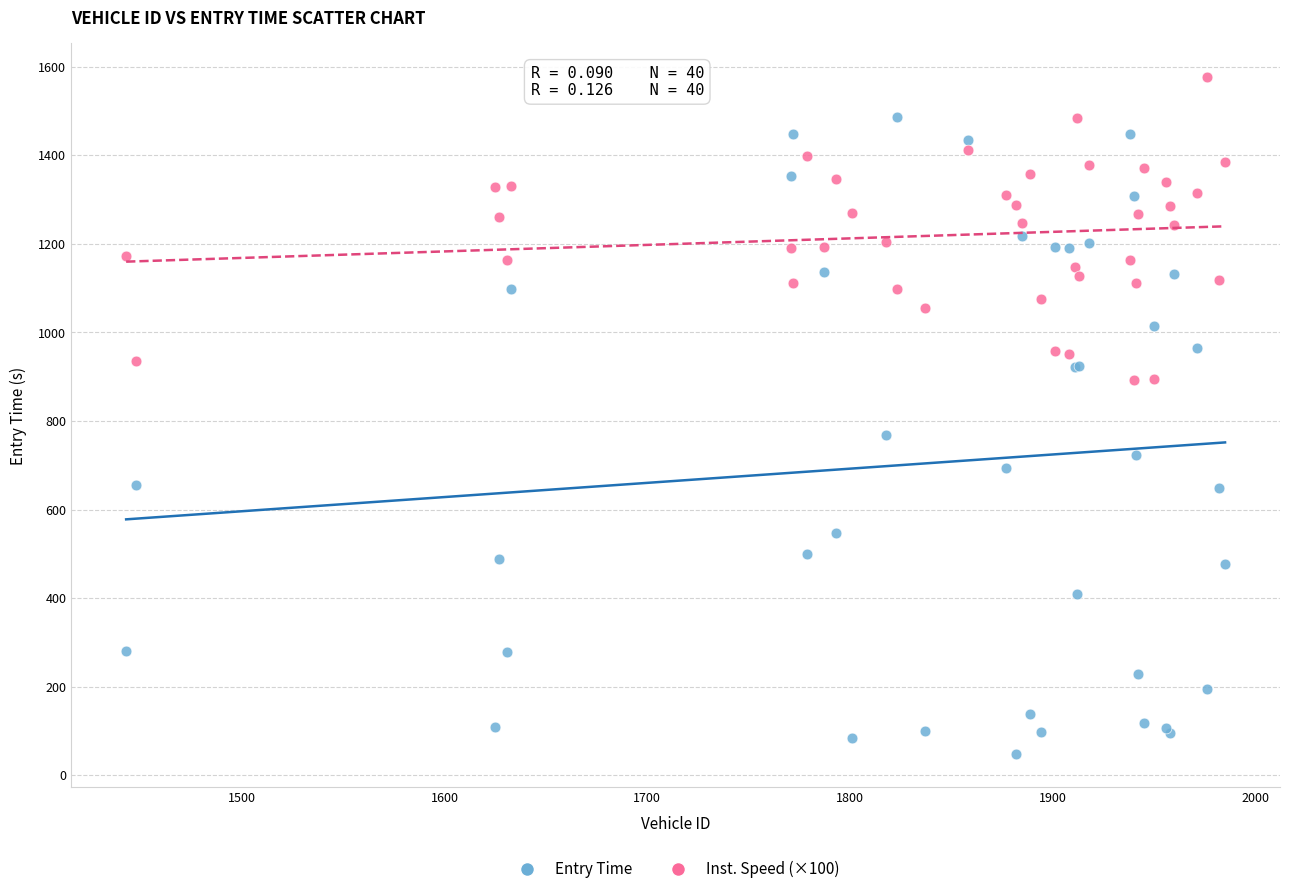

What is the X range (max minus min) for the scatter plot?

542.0